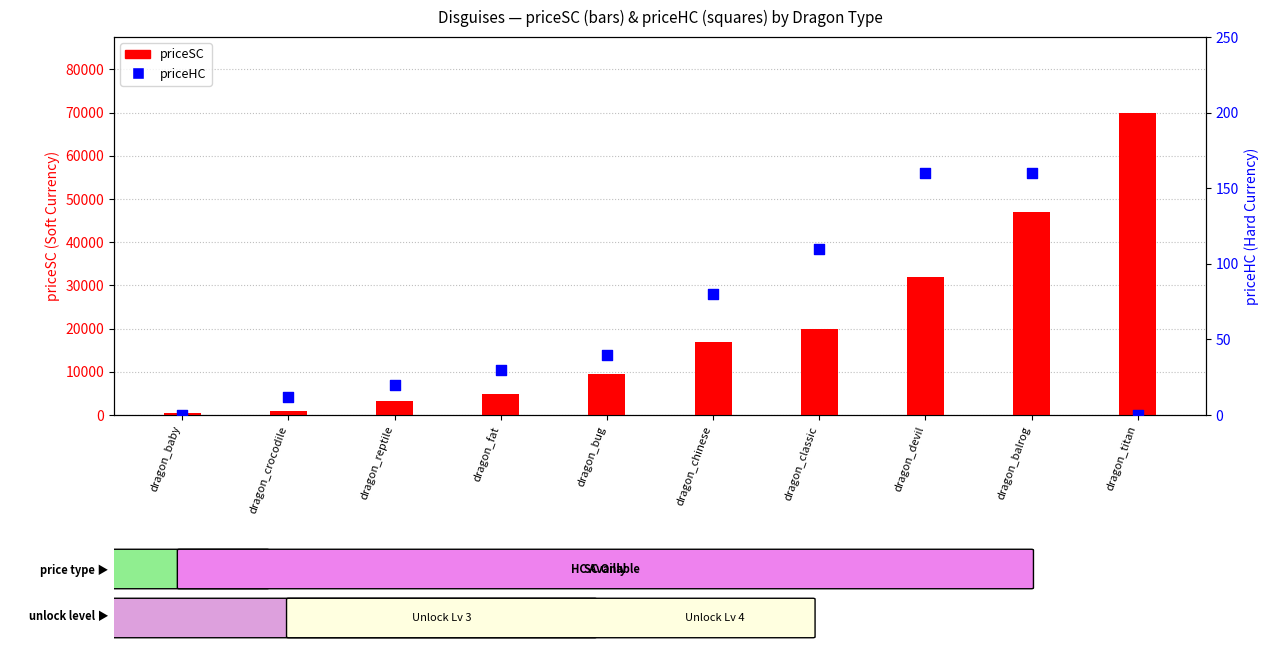

Is the value of priceHC at dragon_classic greater than the value of priceSC at dragon_titan?

No